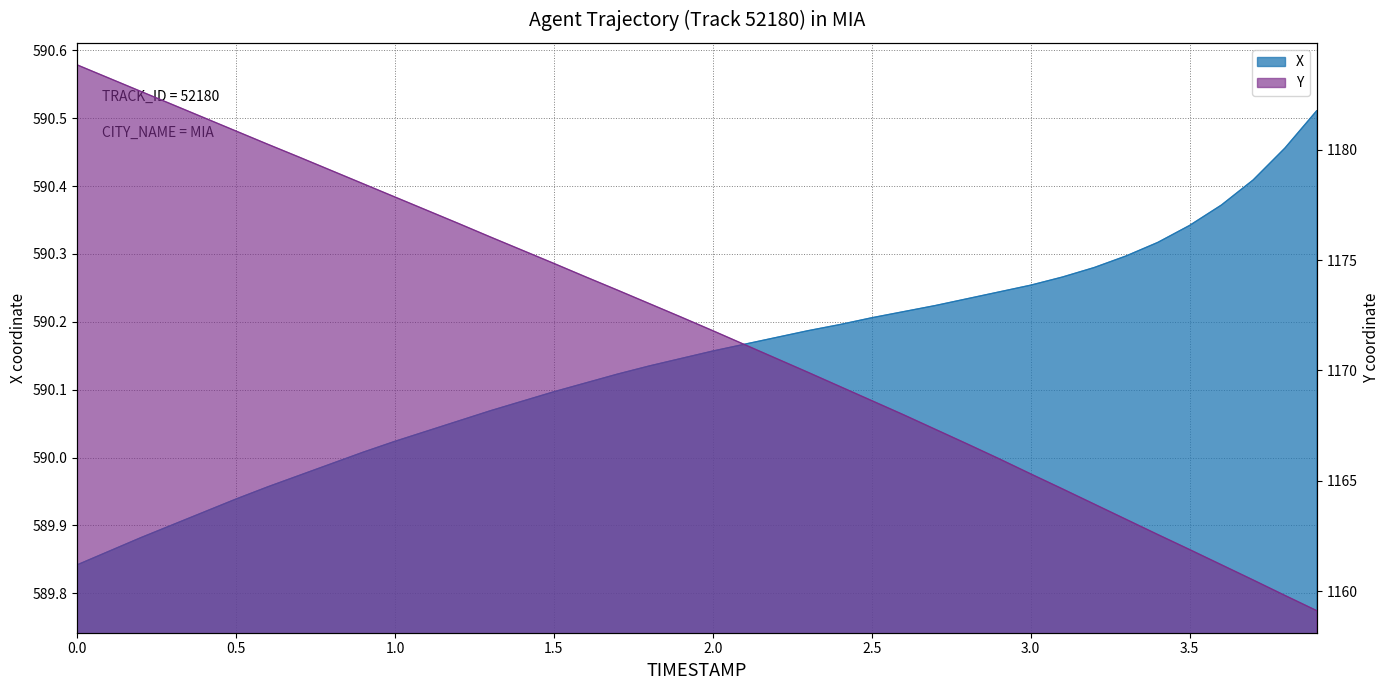

Reading left to right, list all the values displayed in this chart.

X: 589.8	589.9	589.9	589.9	589.9	589.9	590.0	590.0	590.0	590.0	590.0	590.0	590.1	590.1	590.1	590.1	590.1	590.1	590.1	590.1	590.2	590.2	590.2	590.2	590.2	590.2	590.2	590.2	590.2	590.2	590.3	590.3	590.3	590.3	590.3	590.3	590.4	590.4	590.5	590.5
Y: 1183.8	1183.2	1182.7	1182.0	1181.5	1180.8	1180.2	1179.7	1179.1	1178.5	1177.9	1177.3	1176.7	1176.0	1175.5	1174.8	1174.2	1173.6	1173.0	1172.4	1171.8	1171.2	1170.5	1169.9	1169.3	1168.6	1168.0	1167.3	1166.7	1166.0	1165.3	1164.6	1163.9	1163.2	1162.6	1161.9	1161.2	1160.5	1159.8	1159.1